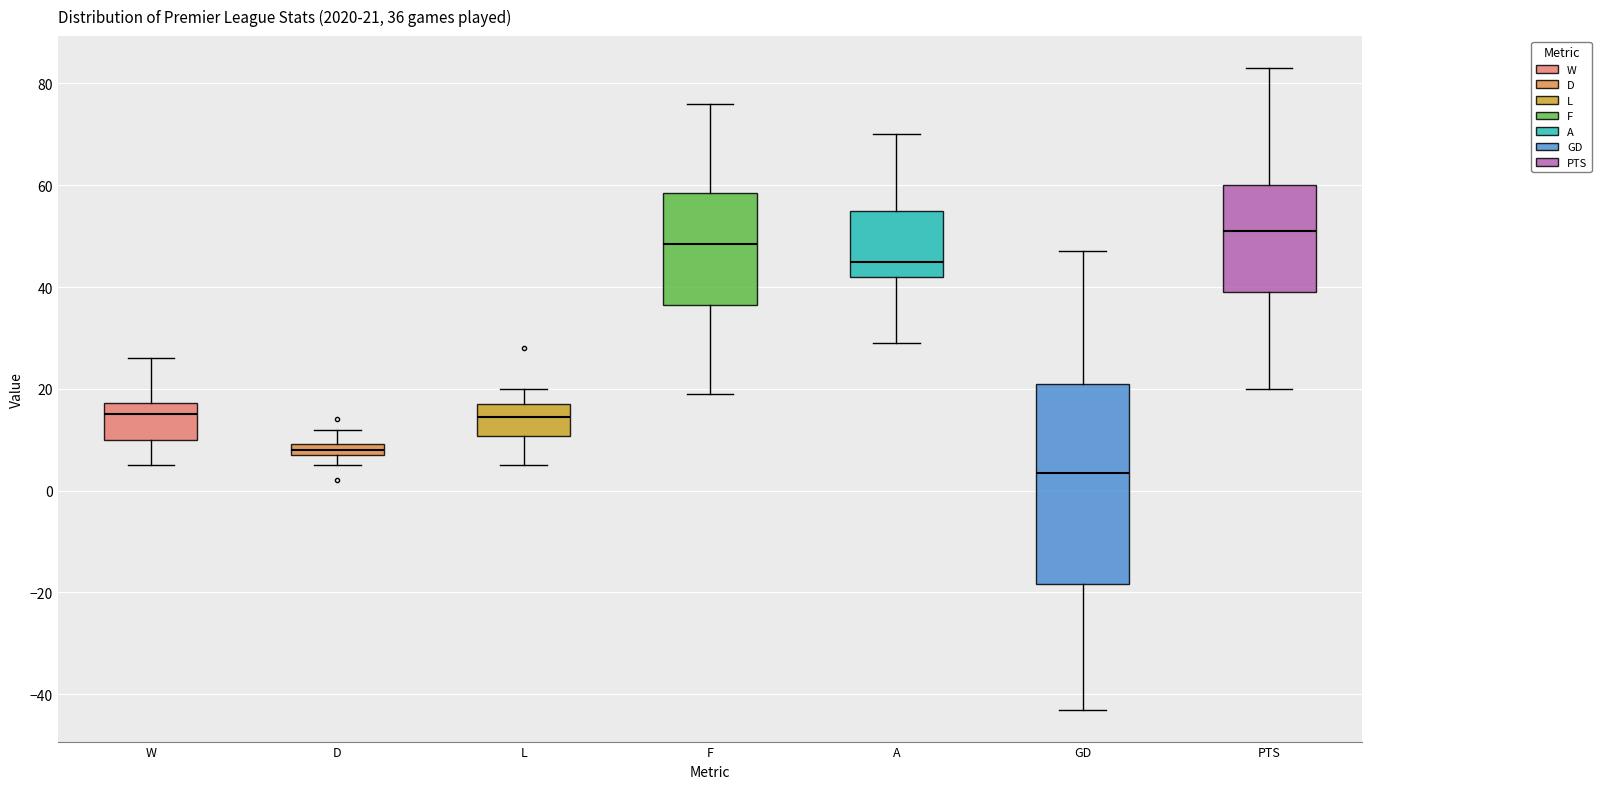

Which box has the highest median line?

PTS